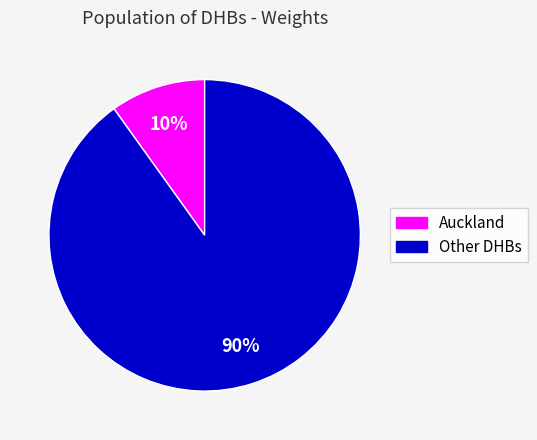

Is there any slice that represents more than half of the pie?

Yes